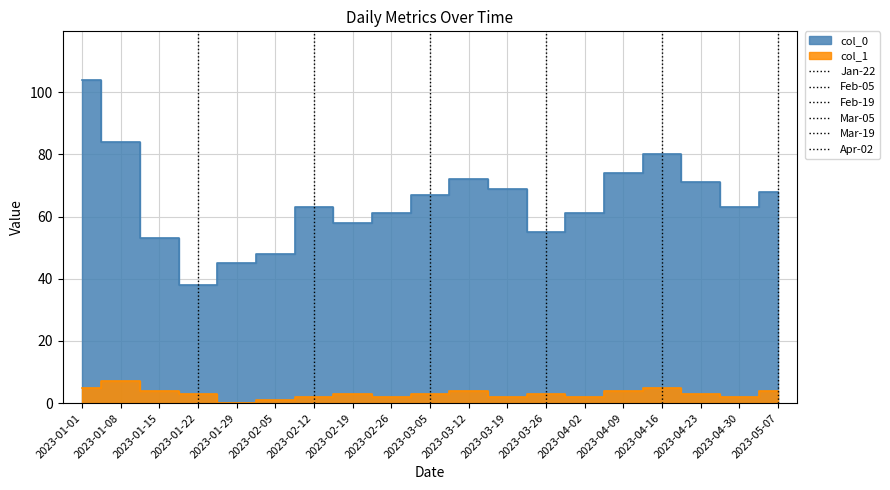

What is the sum of all col_1 values?

59